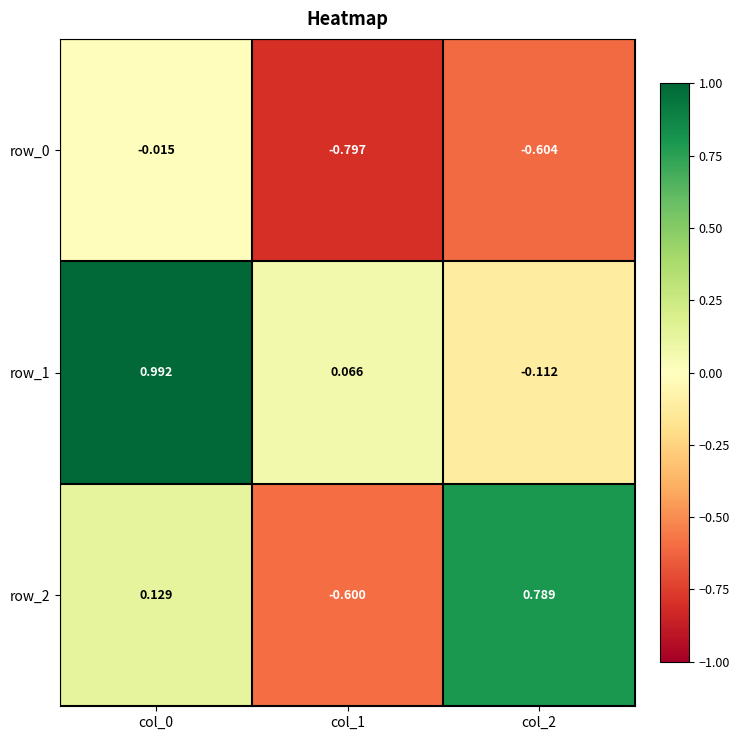

Is the value of row_1 at col_0 greater than the value of row_0 at col_2?

Yes